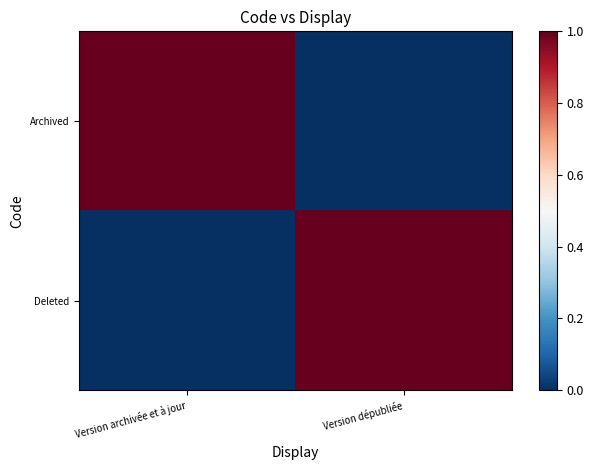

Reading right to left, list all the values displayed in this chart.

Archived: Version dépubliée=0	Version archivée et à jour=1
Deleted: Version dépubliée=1	Version archivée et à jour=0